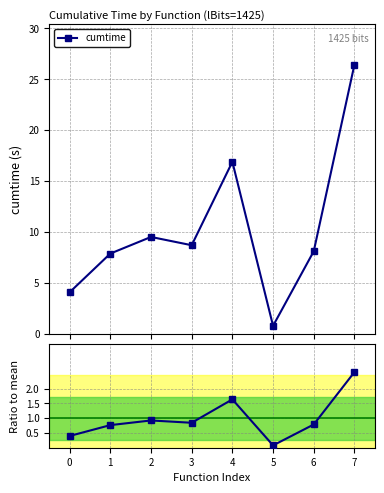

Rank the categories by value from lowest to highest.

5, 0, 1, 6, 3, 2, 4, 7